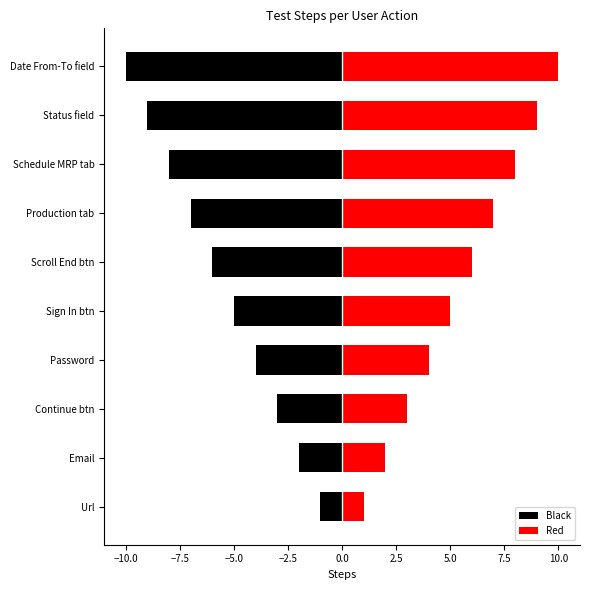

How many values in the Red series exceed 6?

4